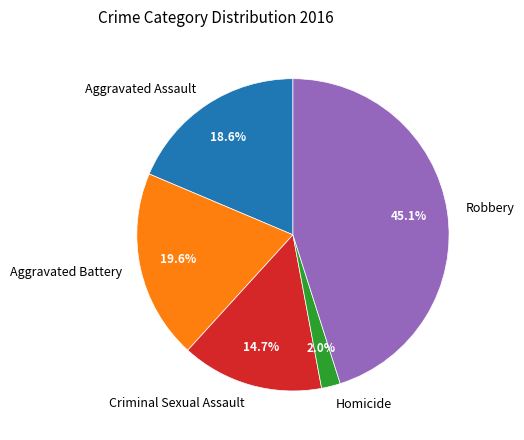

Rank the categories by value from highest to lowest.

Robbery, Aggravated Battery, Aggravated Assault, Criminal Sexual Assault, Homicide